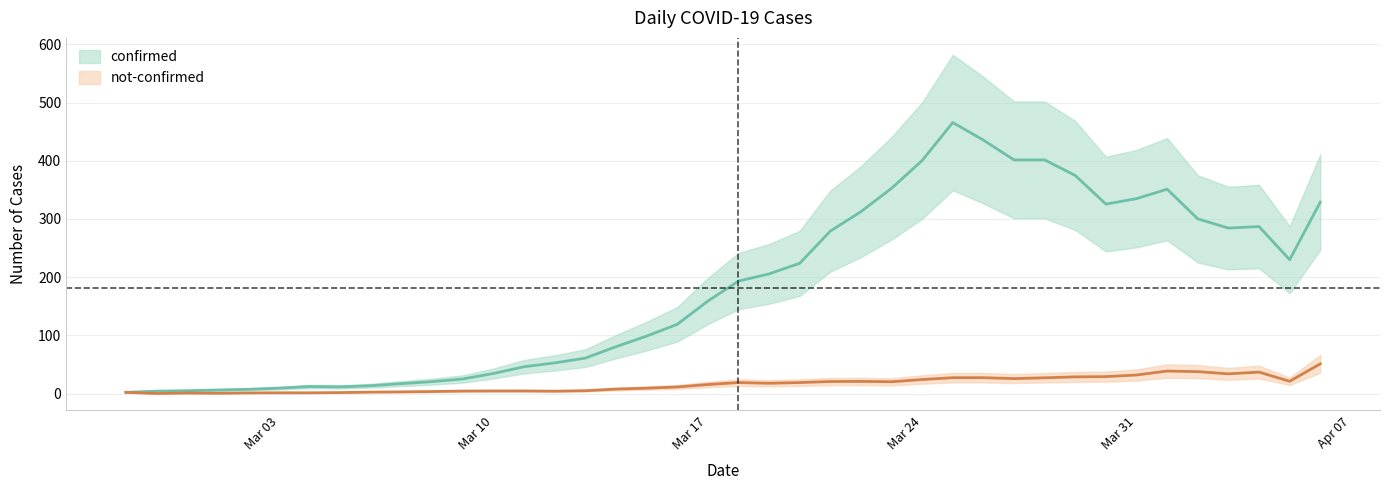

What are all the series names shown in the legend?

confirmed, not-confirmed